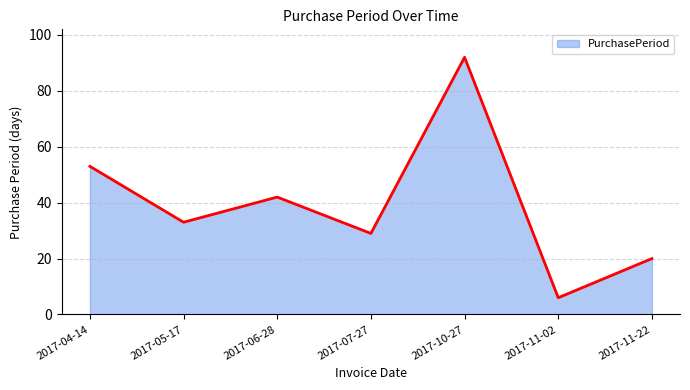

How many interior local peaks (higher than both neighbors) does the data have?

2